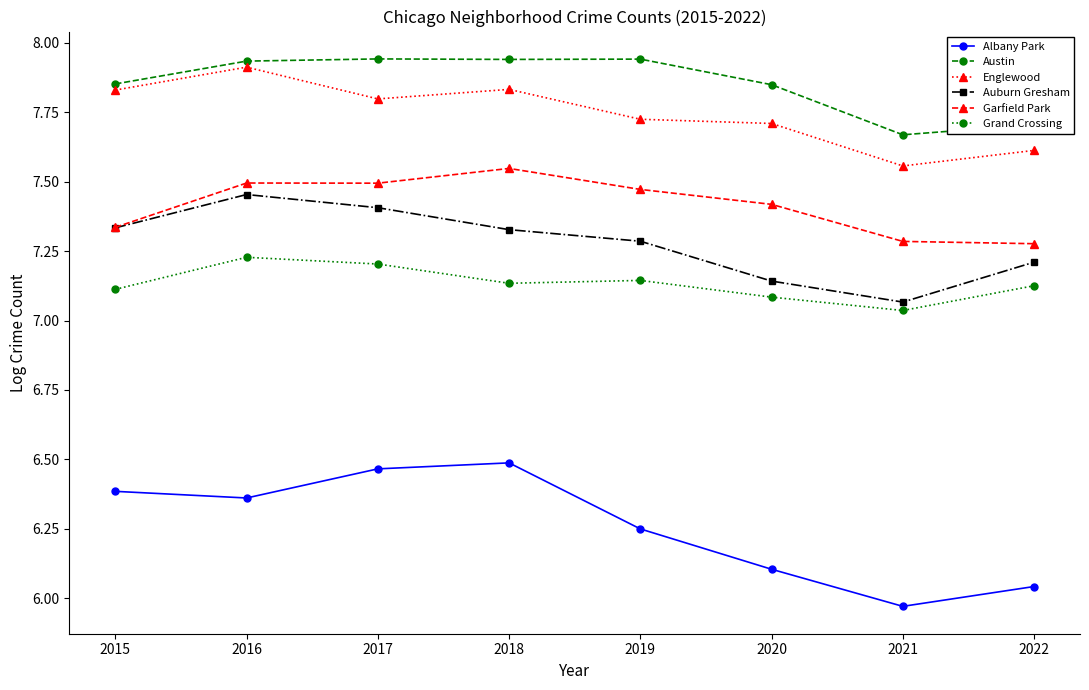

Which series has the largest total across all categories?

Austin